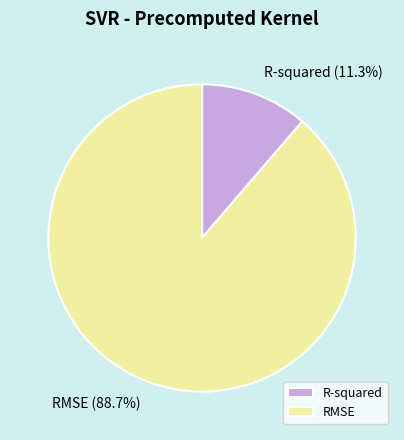

How many slices are in this pie chart?

2